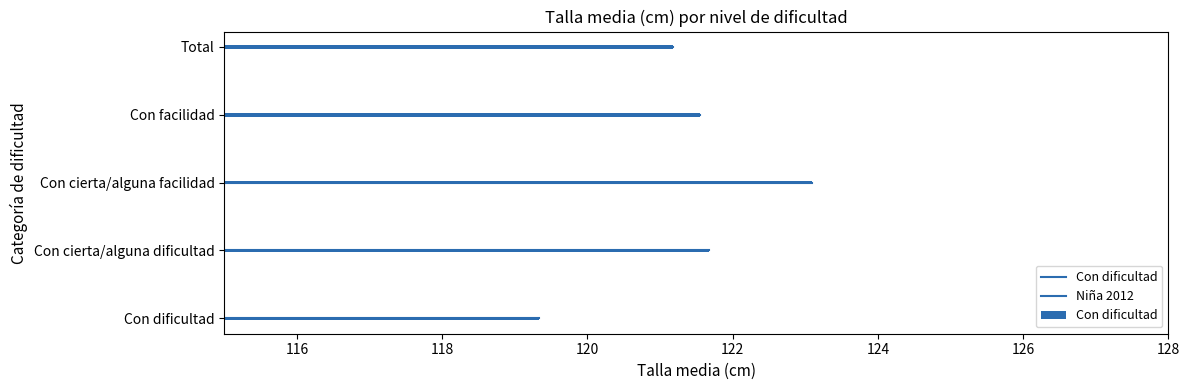

Rank the categories by value from highest to lowest.

Con cierta/alguna facilidad, Con cierta/alguna dificultad, Con facilidad, Total, Con dificultad